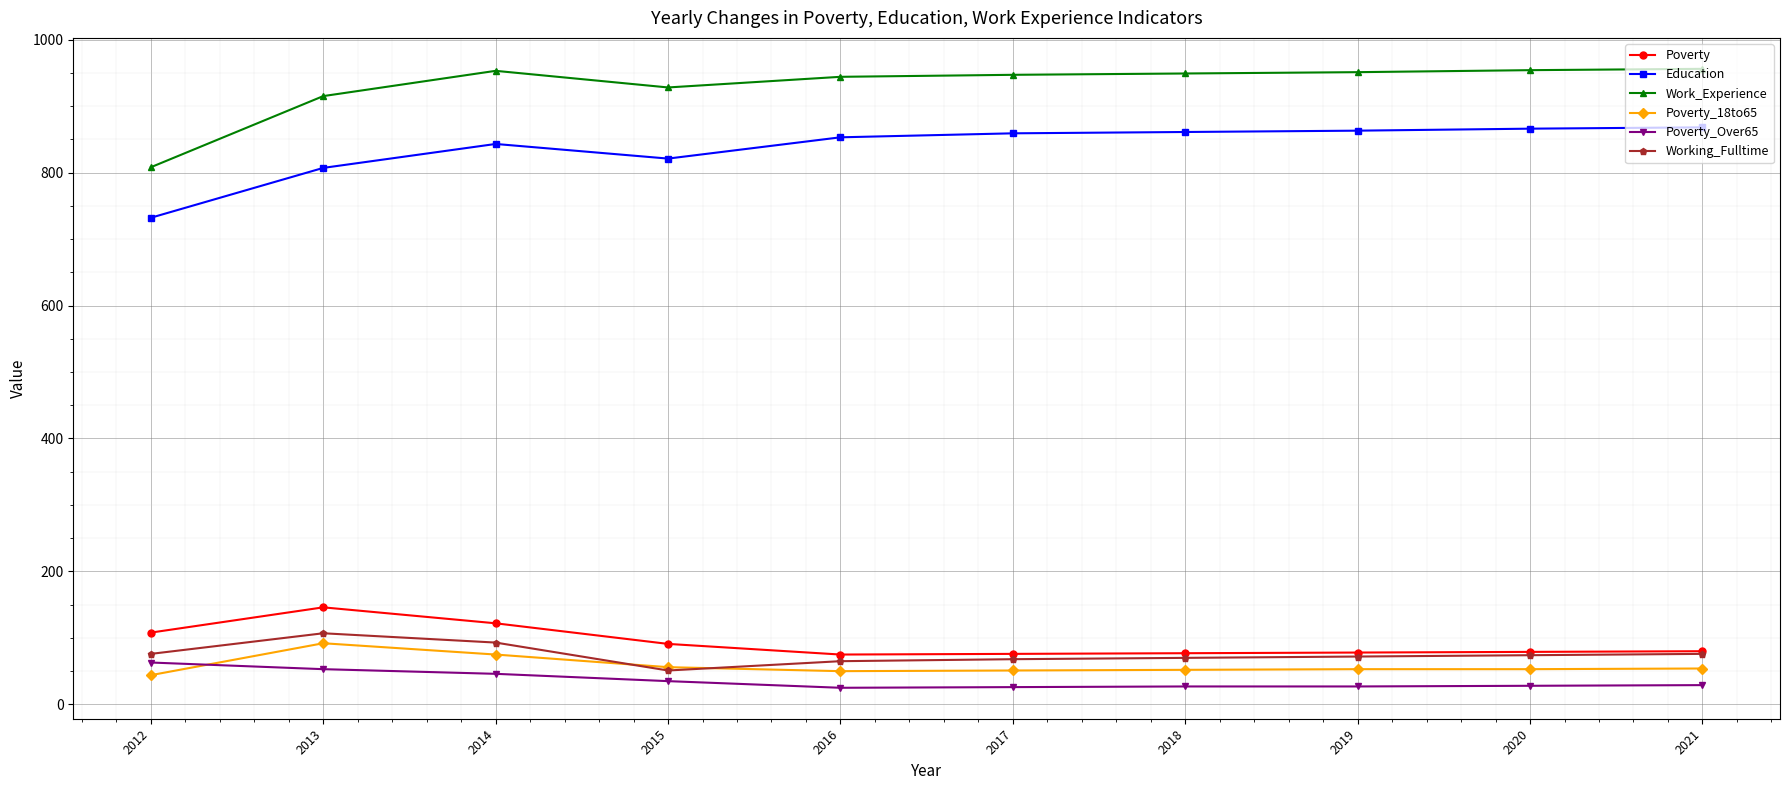

What is the value of the Education point at the 1st from the left?

732